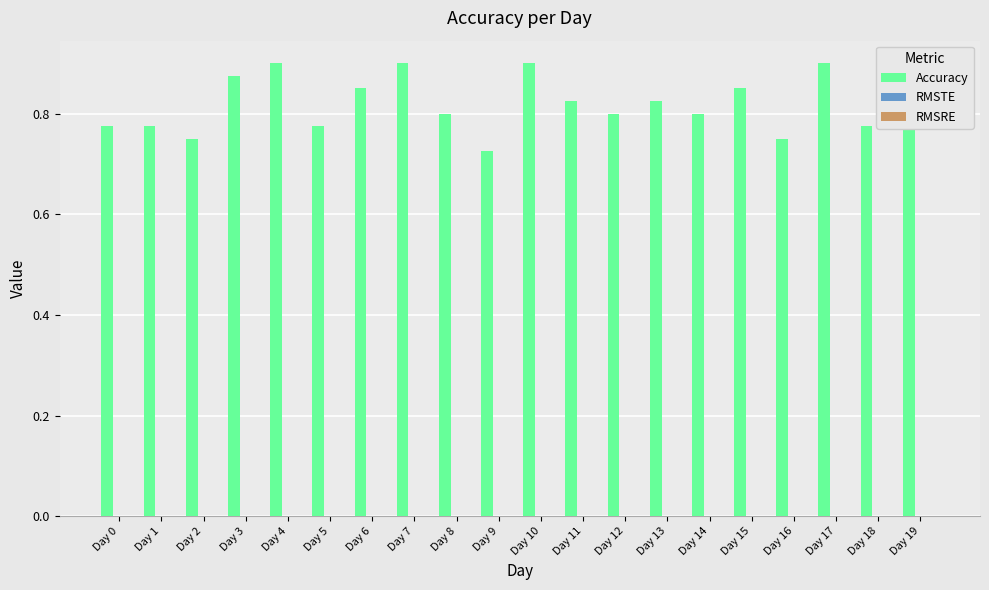

What is the sum of all values?

16.4